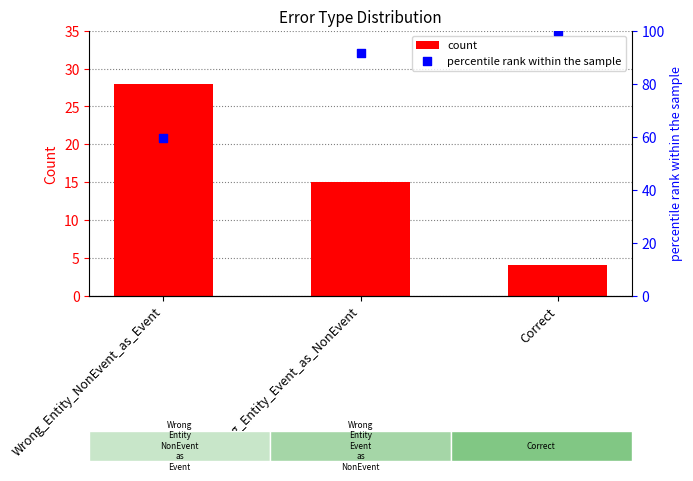

At how many categories does at least one series exceed 64?

2